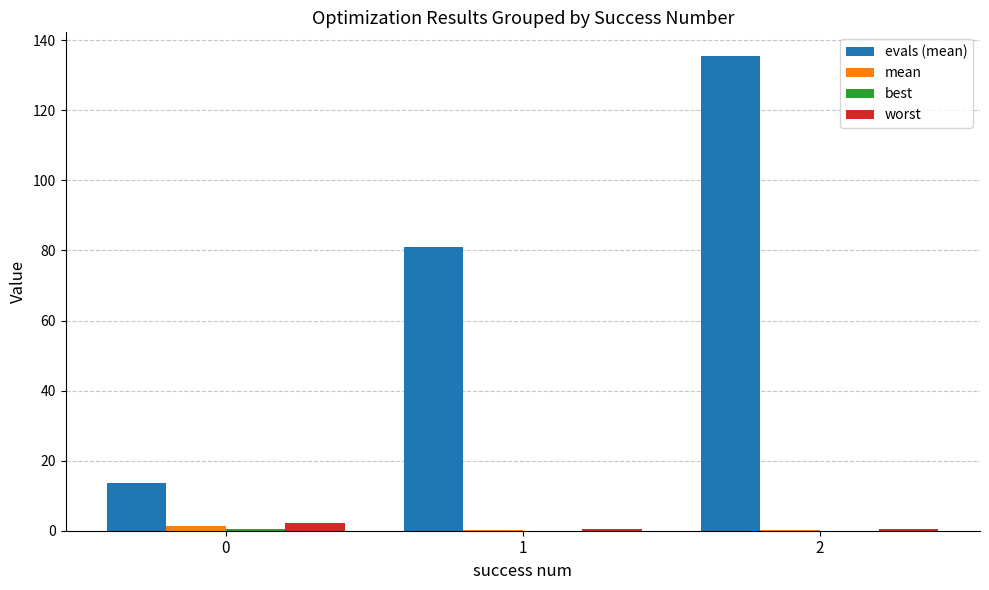

Between 2 and 1, which is larger?

2